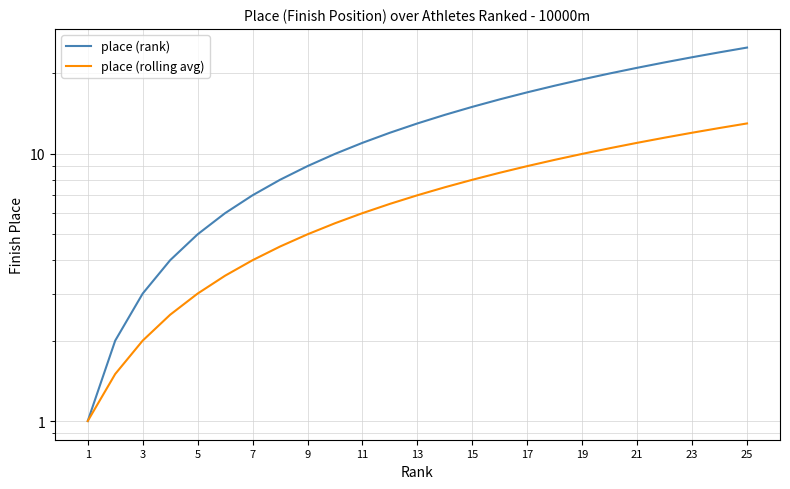

Count the number of categories in the chart.

25